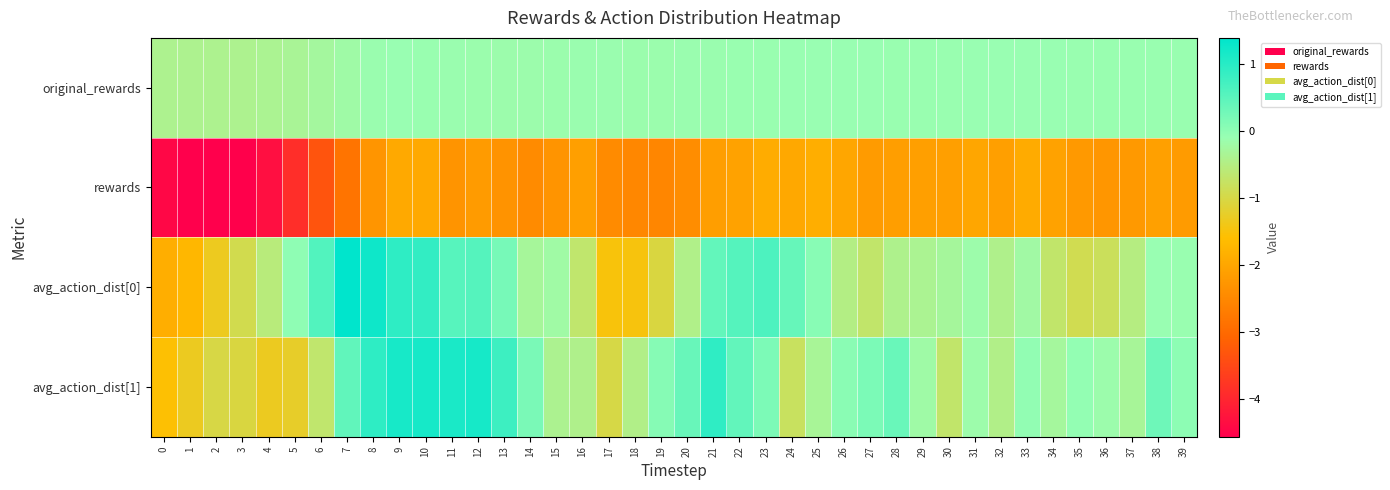

Reading right to left, what are all the values shown in this chart?

original_rewards: 39=-0.1	38=-0.1	37=-0.1	36=-0.1	35=-0.1	34=-0.1	33=-0.1	32=-0.1	31=-0.1	30=-0.1	29=-0.1	28=-0.1	27=-0.1	26=-0.1	25=-0.1	24=-0.1	23=-0.1	22=-0.1	21=-0.1	20=-0.1	19=-0.1	18=-0.1	17=-0.1	16=-0.1	15=-0.1	14=-0.1	13=-0.1	12=-0.1	11=-0.1	10=-0.1	9=-0.1	8=-0.1	7=-0.2	6=-0.3	5=-0.3	4=-0.4	3=-0.4	2=-0.4	1=-0.4	0=-0.4
rewards: 39=-2.2	38=-2.1	37=-2.2	36=-2.3	35=-2.2	34=-2.1	33=-1.9	32=-2.1	31=-2.0	30=-2.1	29=-2.1	28=-2.1	27=-2.2	26=-2.0	25=-1.9	24=-2.0	23=-1.9	22=-2.1	21=-2.1	20=-2.4	19=-2.5	18=-2.5	17=-2.4	16=-2.1	15=-2.3	14=-2.4	13=-2.3	12=-2.2	11=-2.3	10=-1.9	9=-1.9	8=-2.3	7=-2.8	6=-3.3	5=-3.9	4=-4.3	3=-4.5	2=-4.6	1=-4.6	0=-4.4
avg_action_dist[0]: 39=-0.1	38=-0.1	37=-0.5	36=-0.8	35=-0.9	34=-0.7	33=-0.2	32=-0.4	31=-0.2	30=-0.3	29=-0.4	28=-0.4	27=-0.7	26=-0.5	25=0.1	24=0.4	23=0.6	22=0.6	21=0.4	20=-0.4	19=-1.0	18=-1.5	17=-1.5	16=-0.7	15=-0.2	14=-0.3	13=0.2	12=0.6	11=0.5	10=0.9	9=0.9	8=1.2	7=1.4	6=0.6	5=-0.0	4=-0.6	3=-0.9	2=-1.3	1=-1.7	0=-1.9
avg_action_dist[1]: 39=0.0	38=0.3	37=-0.3	36=-0.2	35=-0.0	34=-0.3	33=-0.0	32=-0.4	31=-0.2	30=-0.7	29=-0.2	28=0.4	27=0.2	26=0.0	25=-0.3	24=-0.8	23=0.2	22=0.4	21=0.9	20=0.4	19=0.1	18=-0.4	17=-1.0	16=-0.4	15=-0.4	14=0.2	13=0.8	12=1.2	11=1.1	10=1.2	9=1.1	8=0.9	7=0.4	6=-0.7	5=-1.2	4=-1.3	3=-1.0	2=-1.0	1=-1.3	0=-1.6